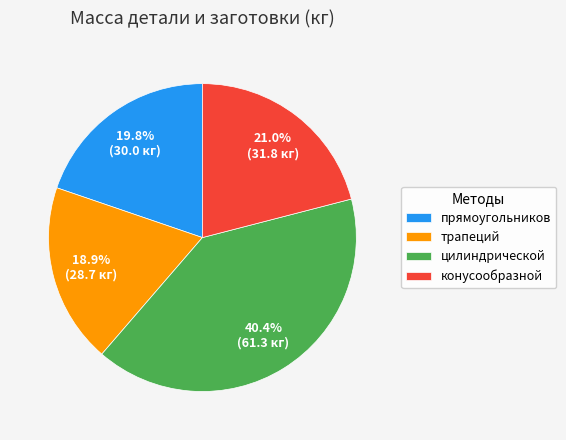

What is the ratio of the value at прямоугольников to the value at конусообразной?

0.9